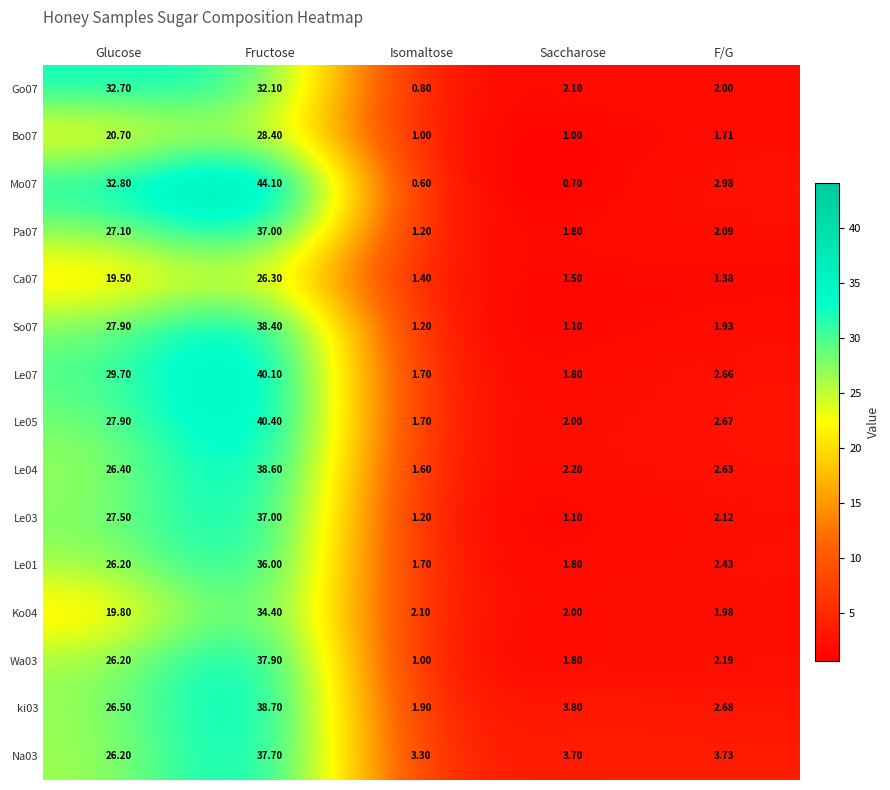

What is the total value across all series at F/G?

35.2